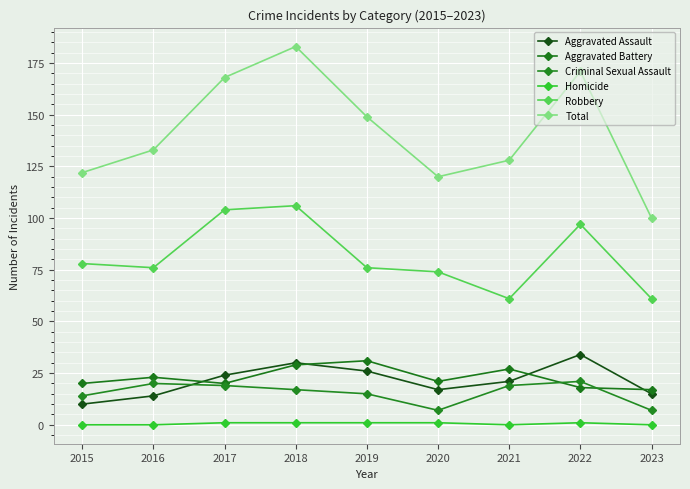

The Criminal Sexual Assault series shows 20 at 2016. True or false?

True